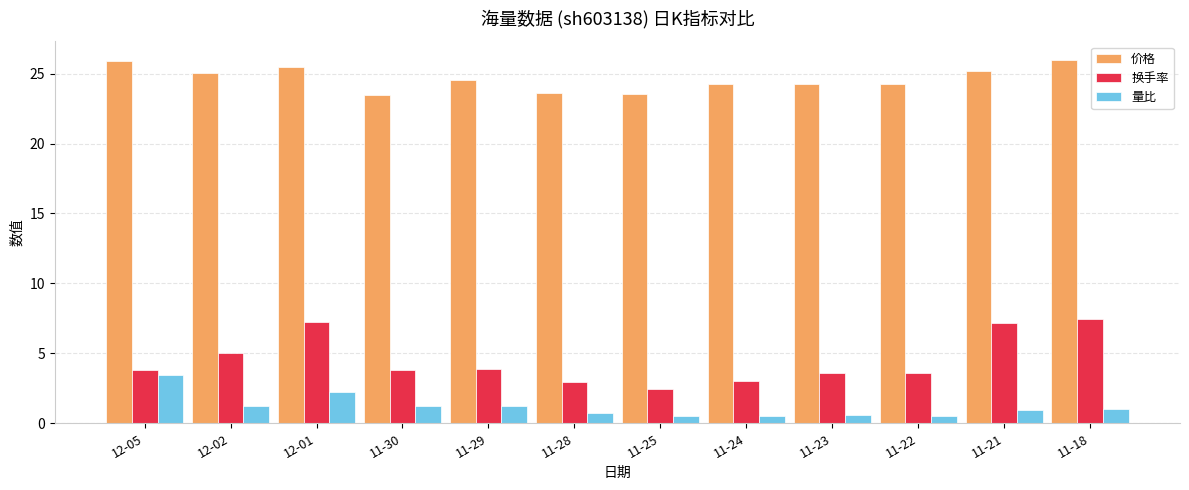

Rank the series by their maximum value, from highest to lowest.

价格, 换手率, 量比